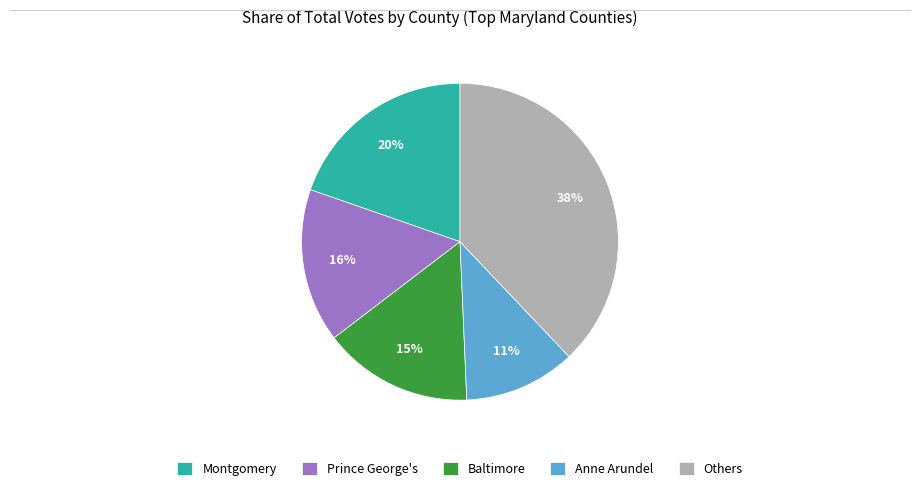

Is there any slice that represents more than half of the pie?

No